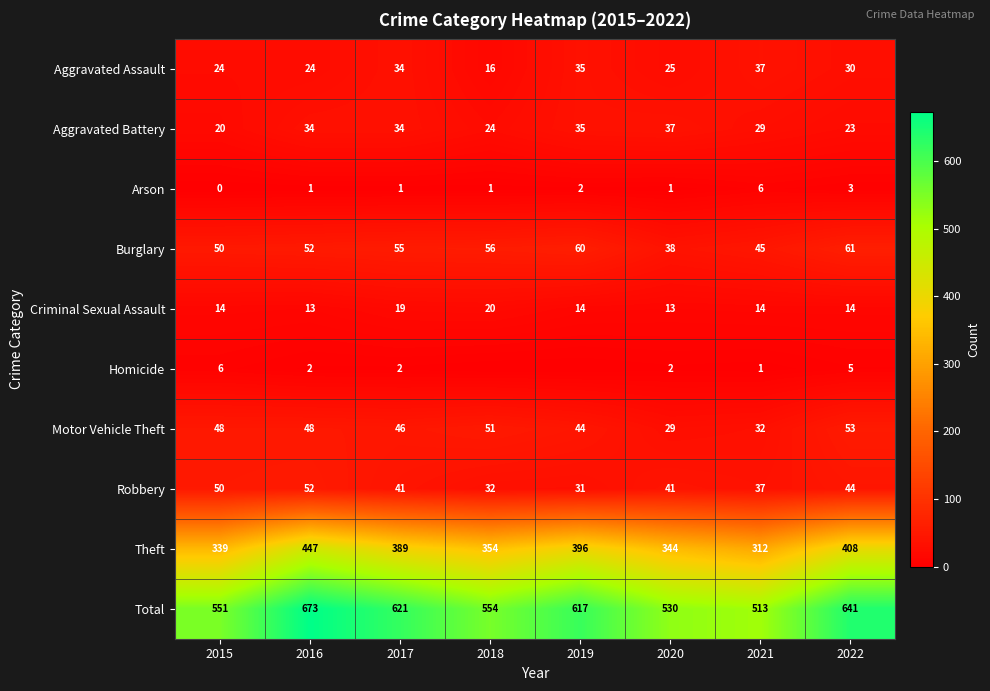

At which category is the sum across all series the highest?

2016